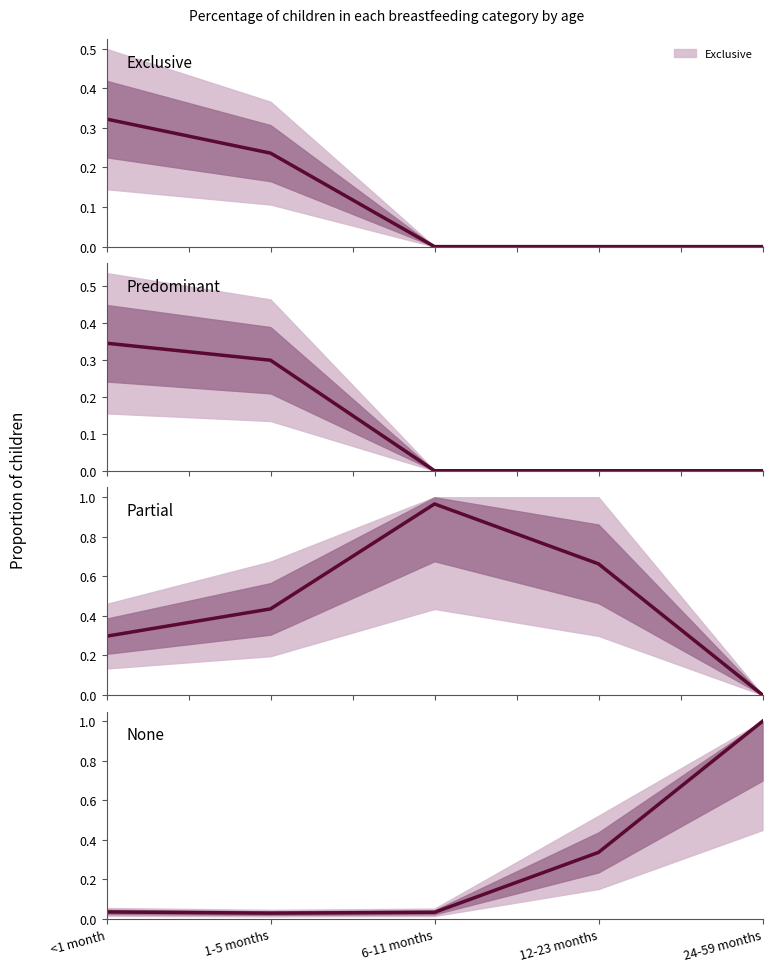

What is the label of the 5th point from the left?

24-59 months